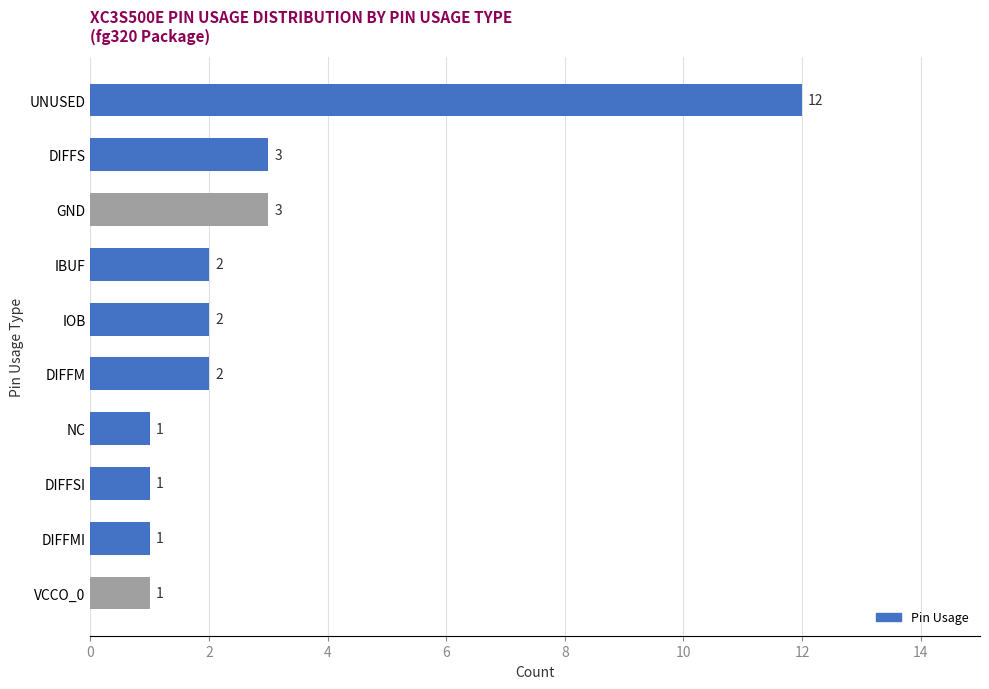

Reading bottom to top, list all the values displayed in this chart.

VCCO_0=1	DIFFMI=1	DIFFSI=1	NC=1	DIFFM=2	IOB=2	IBUF=2	GND=3	DIFFS=3	UNUSED=12